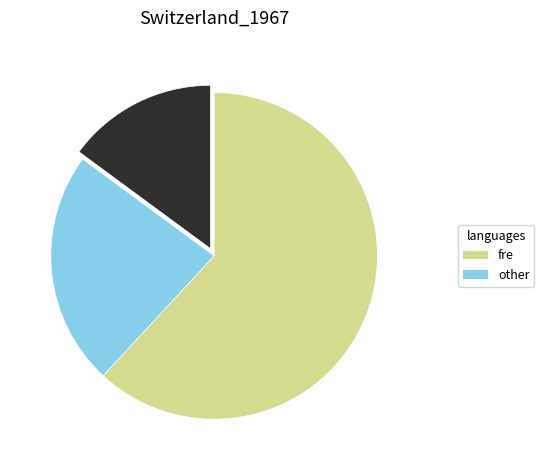

Does any single category account for the majority?

Yes